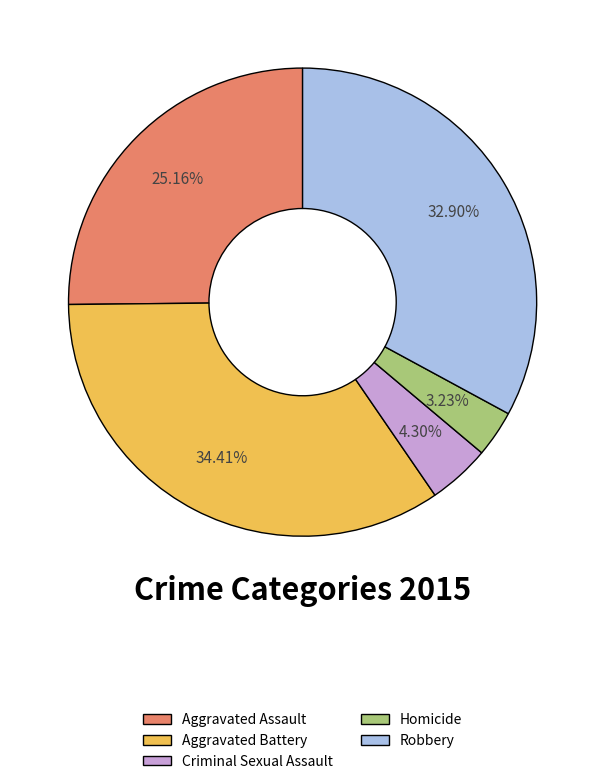

How many segments does this pie chart have?

5